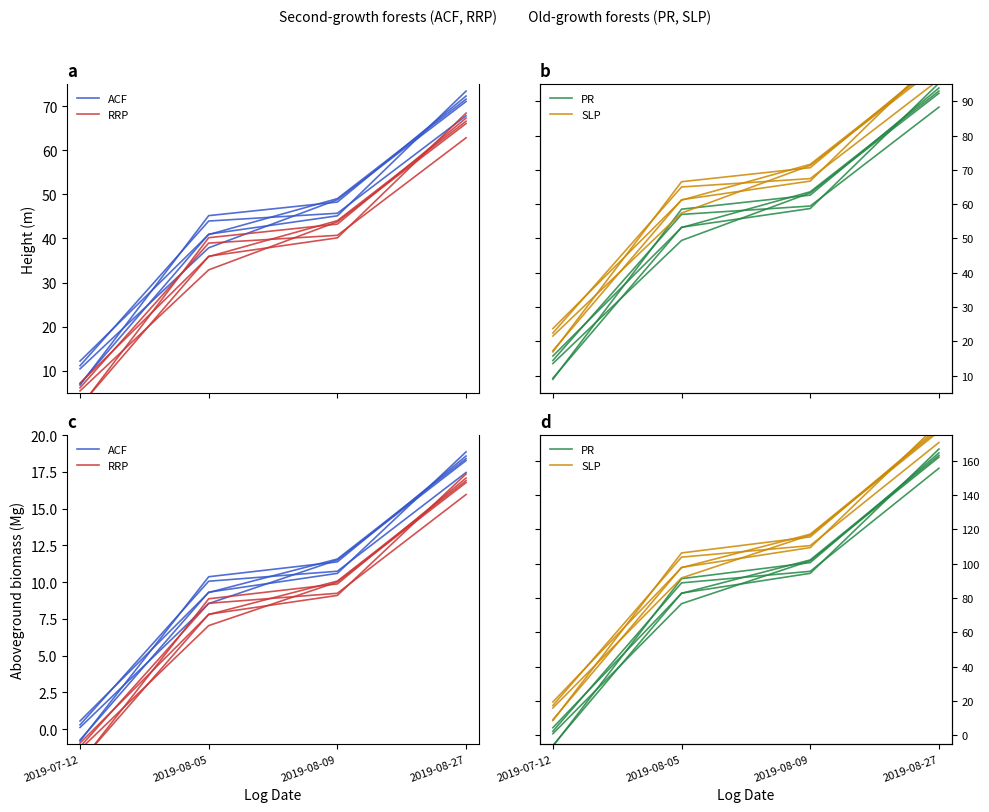

Does the chart display data point markers on the line(s)?

No